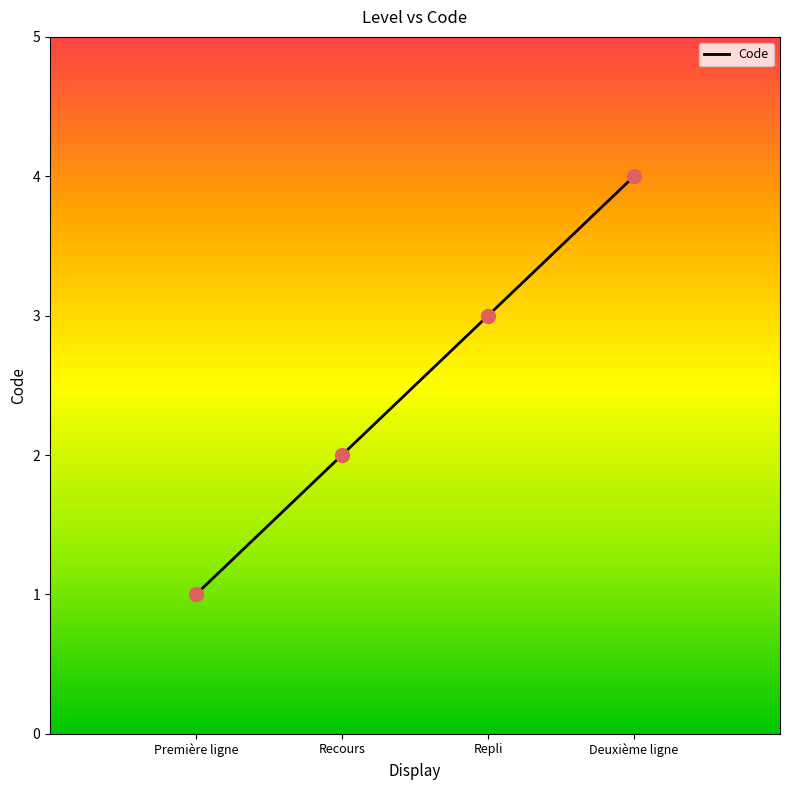

What is the change in value from Recours to Repli?

+1